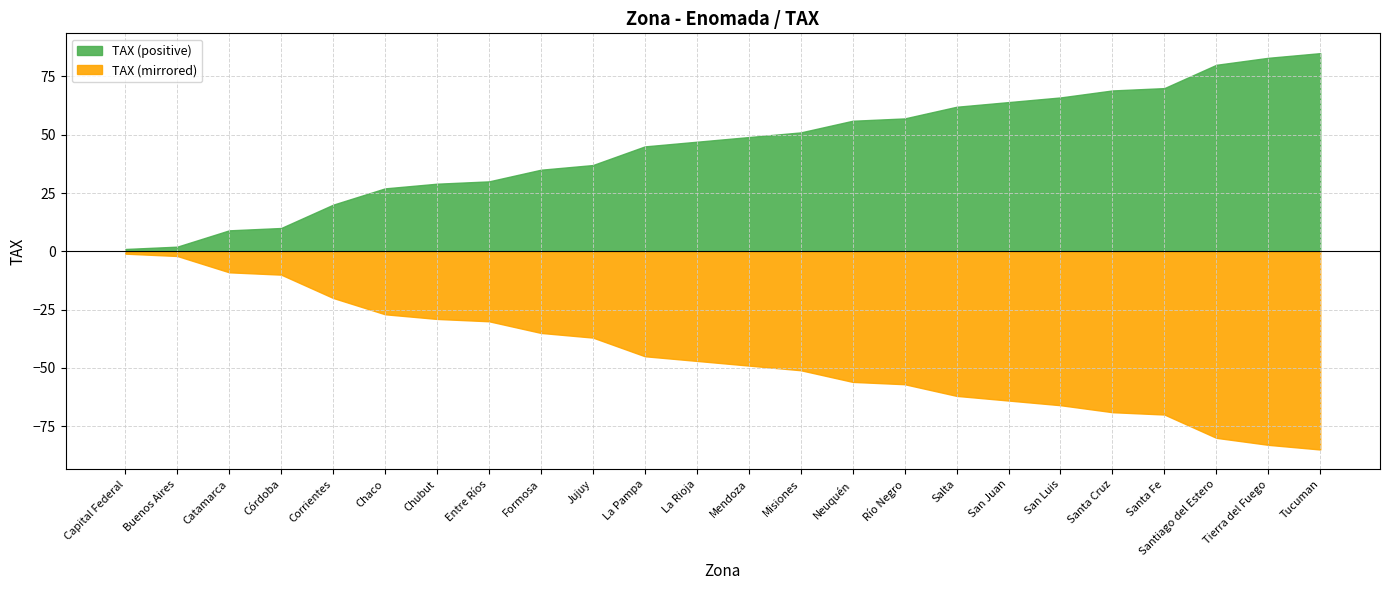

What is the difference between the maximum and second lowest values?

83